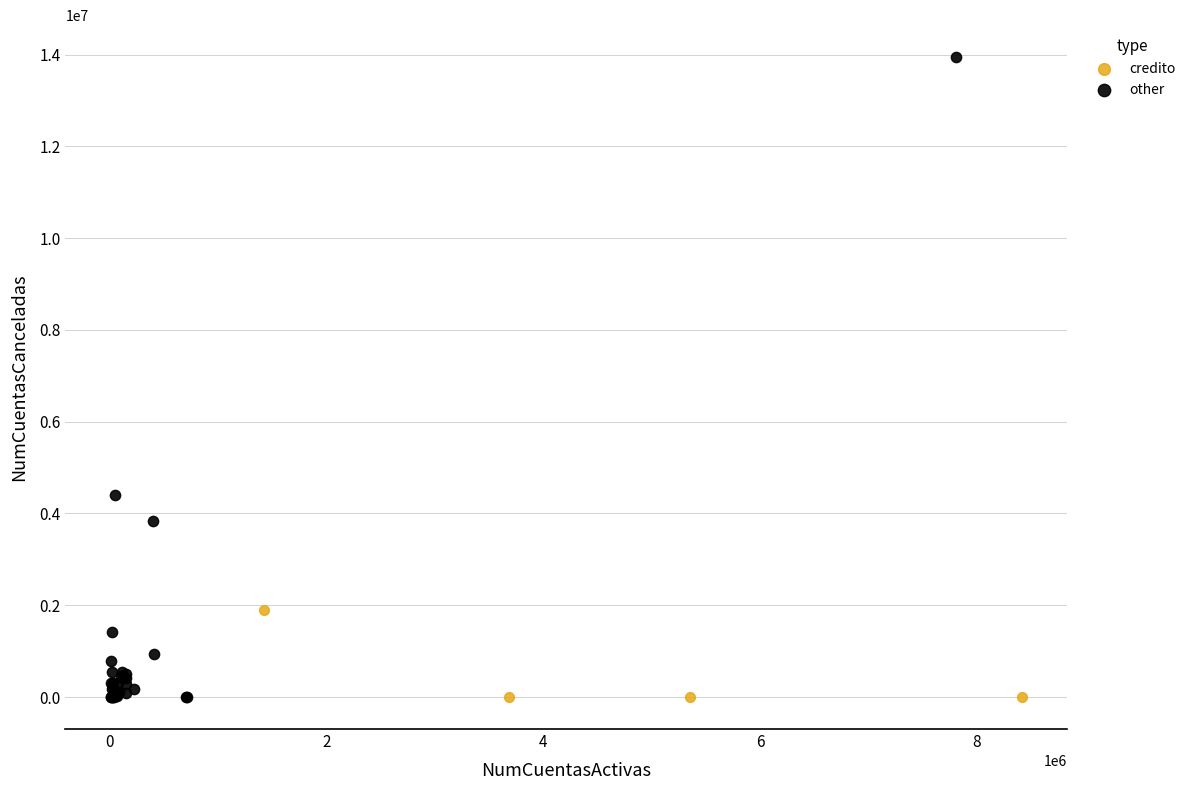

What are all the series names shown in the legend?

credito, other